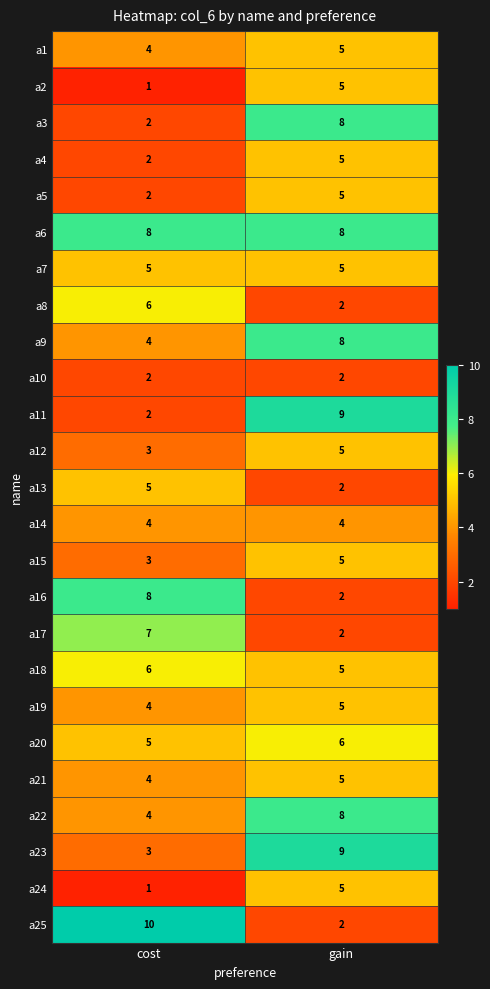

List the labels in order of a22 value, smallest first.

cost, gain